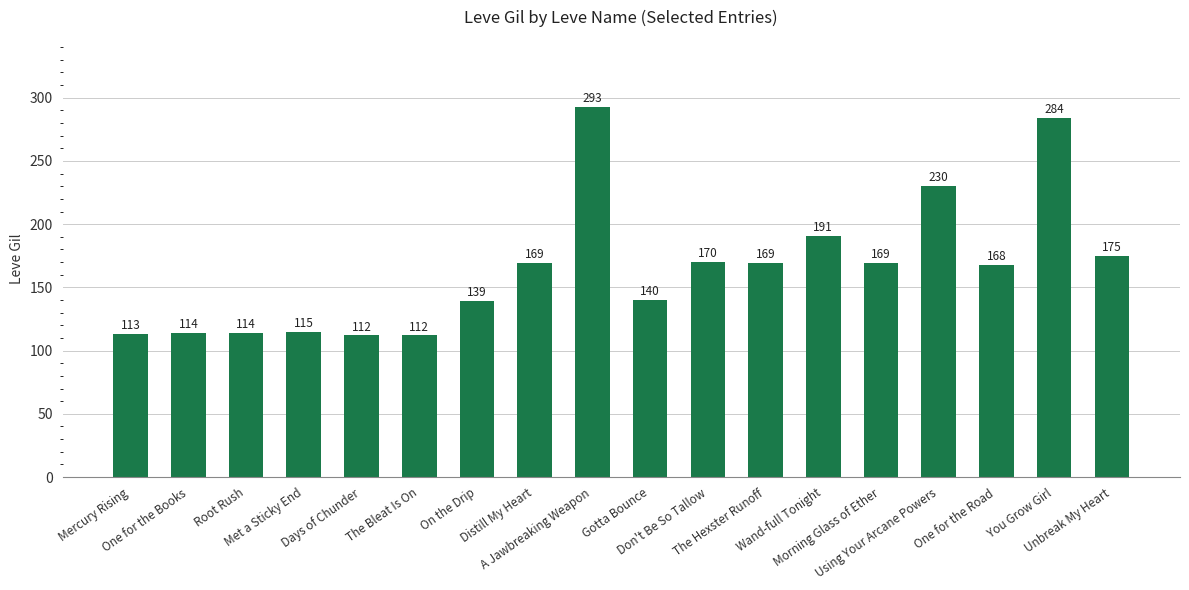

Reading right to left, list all the values displayed in this chart.

175	284	168	230	169	191	169	170	140	293	169	139	112	112	115	114	114	113